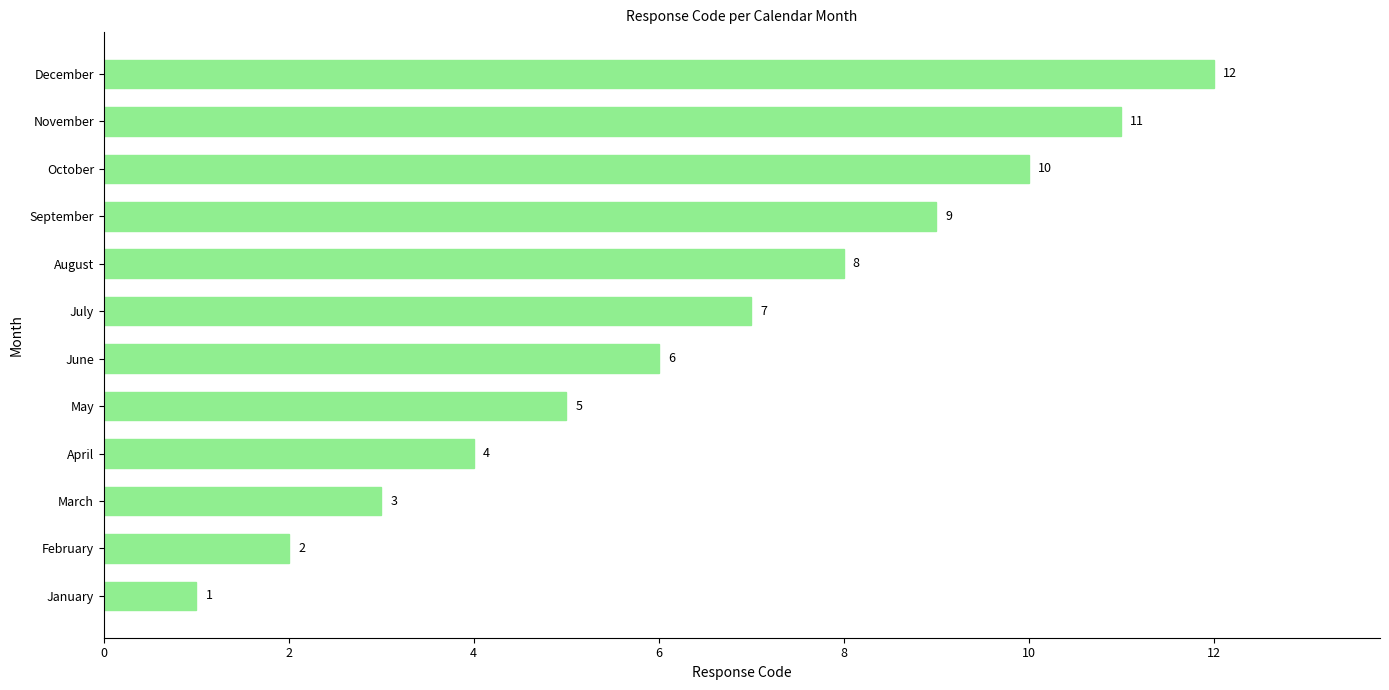

How many series are shown in this chart?

1